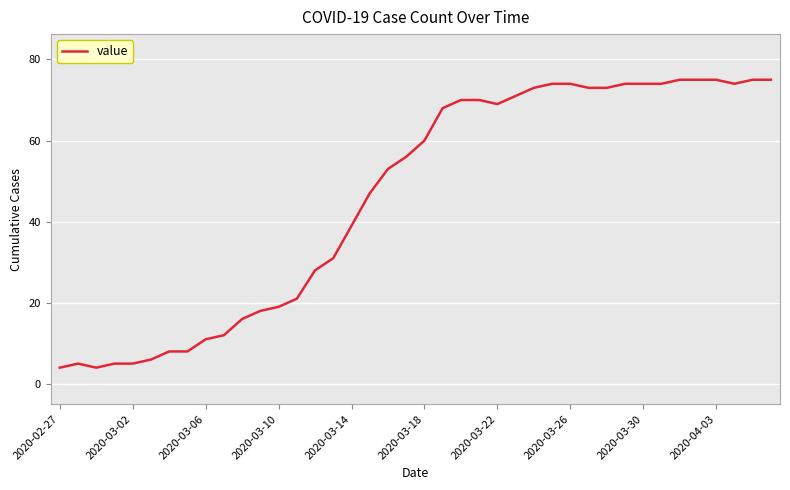

How many lines are shown in the chart?

1